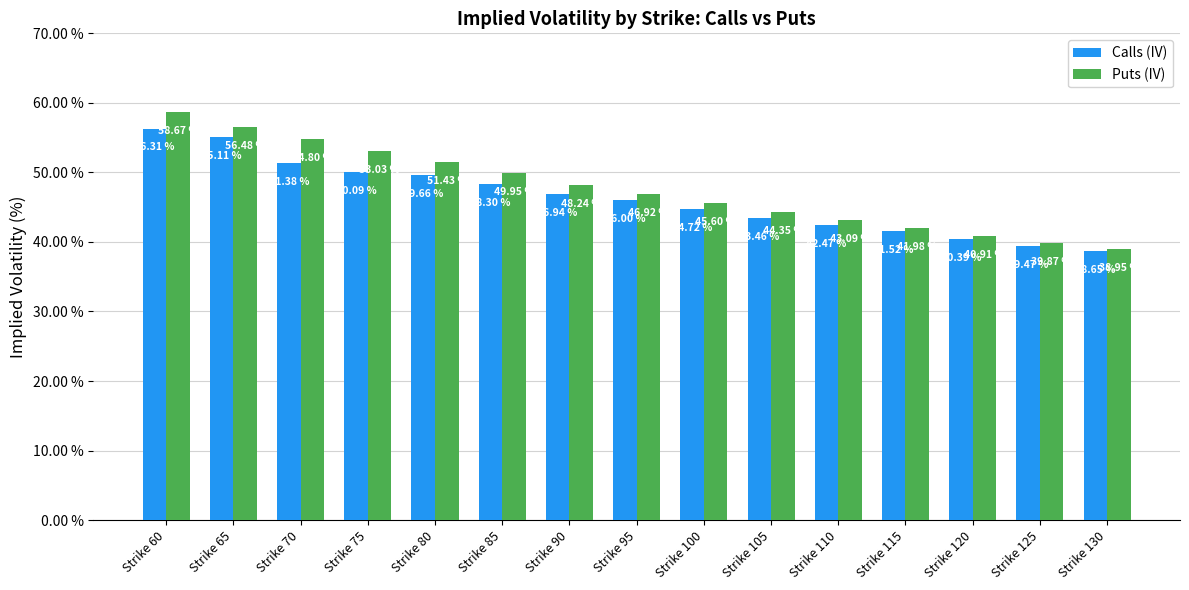

Rank the series by their maximum value, from lowest to highest.

Calls (IV), Puts (IV)